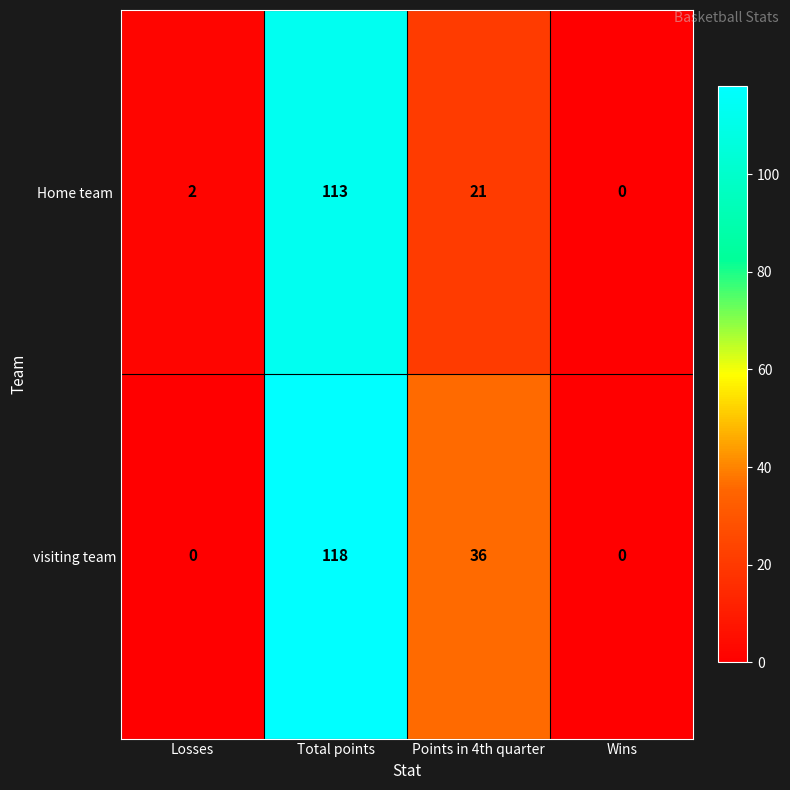

What is the difference between the maximum and second lowest values in the visiting team series?

118